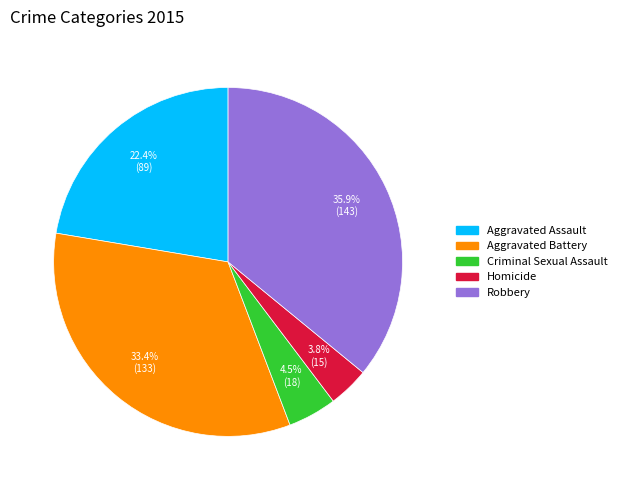

Does Homicide account for over 50% of the chart?

No